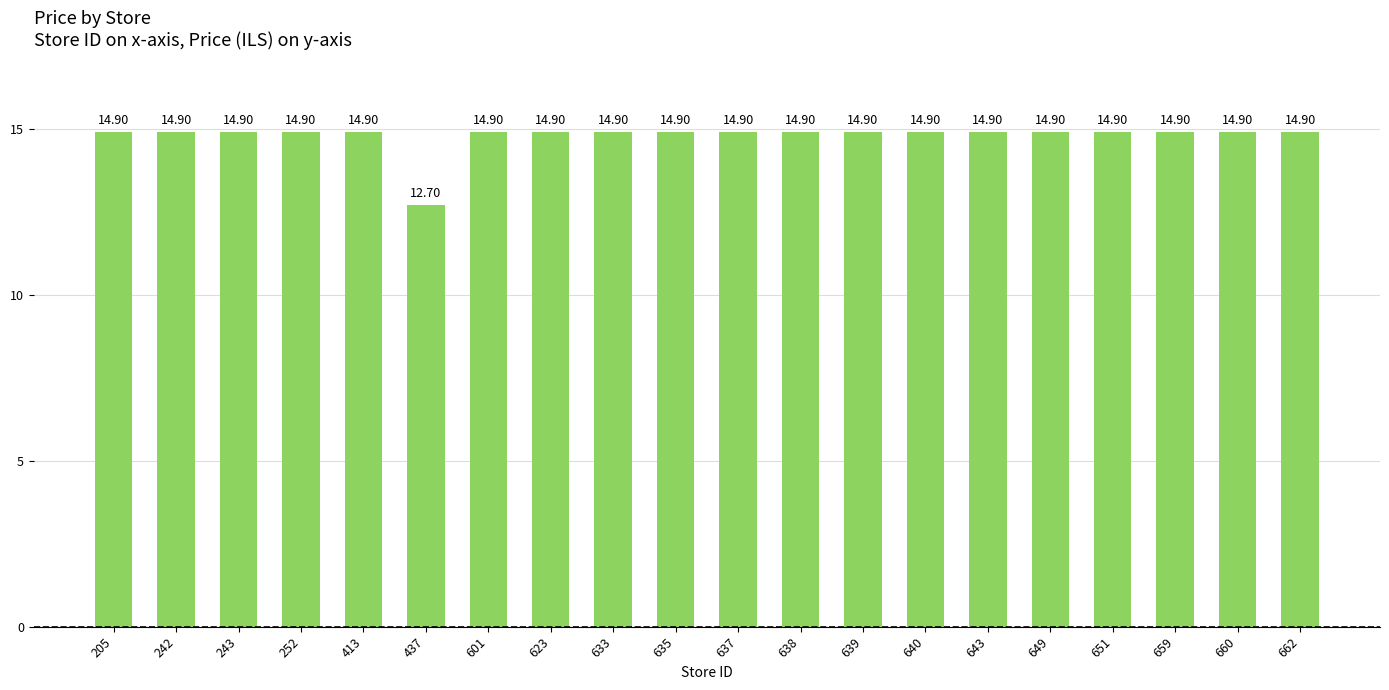

Is it true that the value at 635 is 21.9?

False